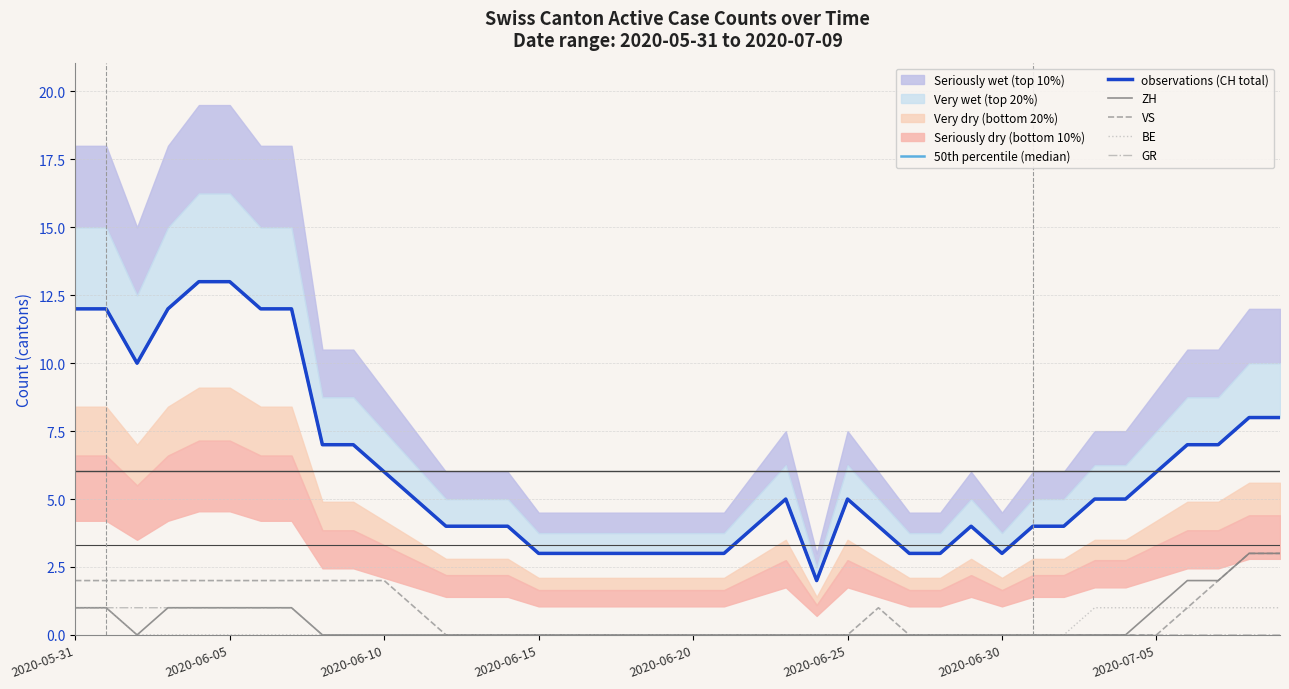

What is the label of the 40th point from the right?

2020-05-31